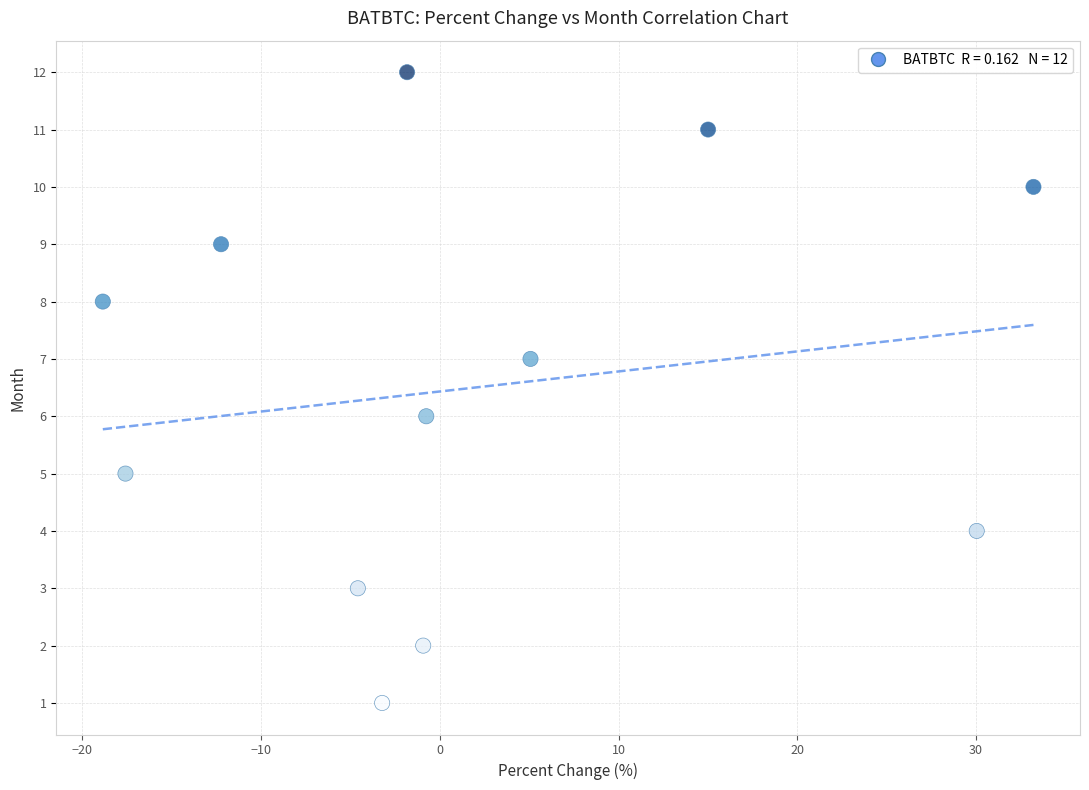

What is the range of Y values (max minus min)?

11